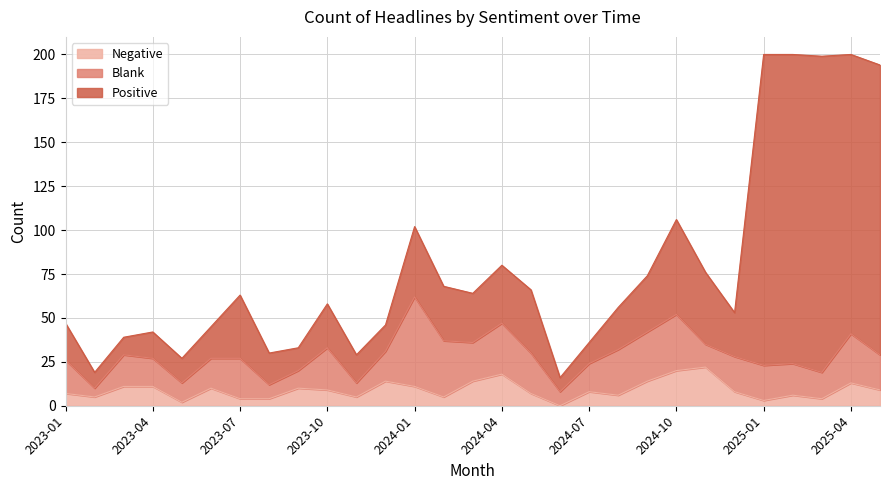

How many lines are shown in the chart?

3